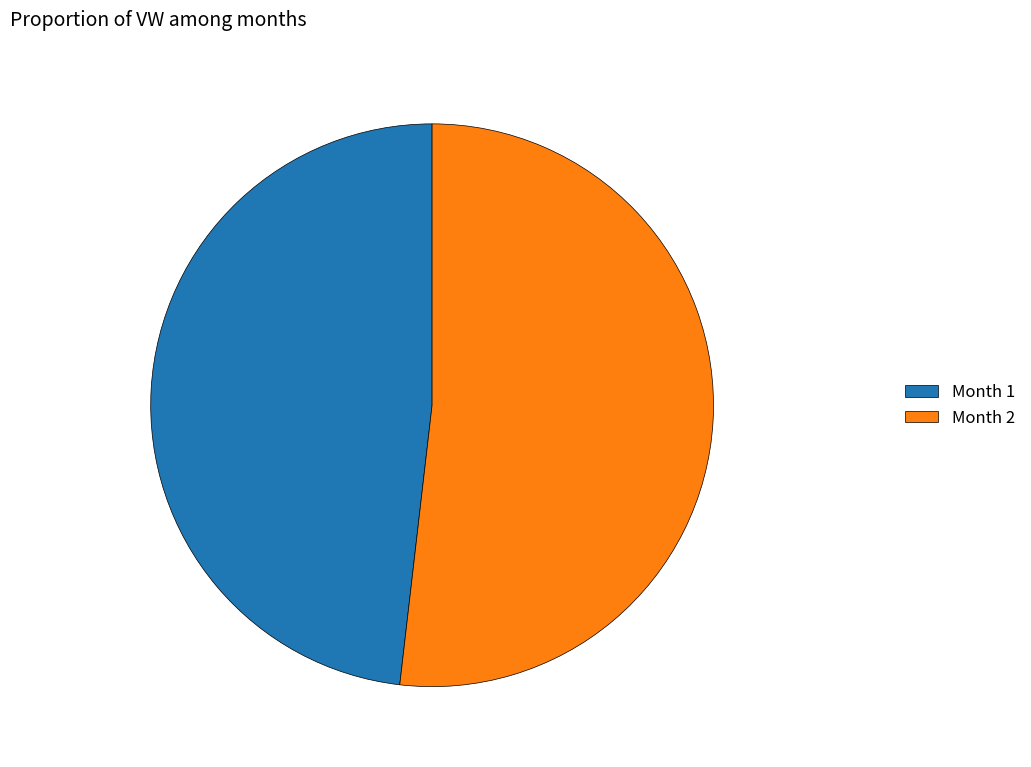

What is the ratio of the value at Month 1 to the value at Month 2?

0.9